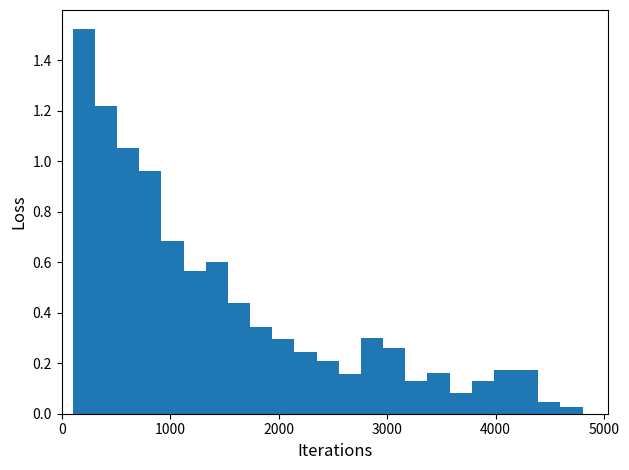

Read against the x-axis, roughly where is the centre of the tallest bar?

200